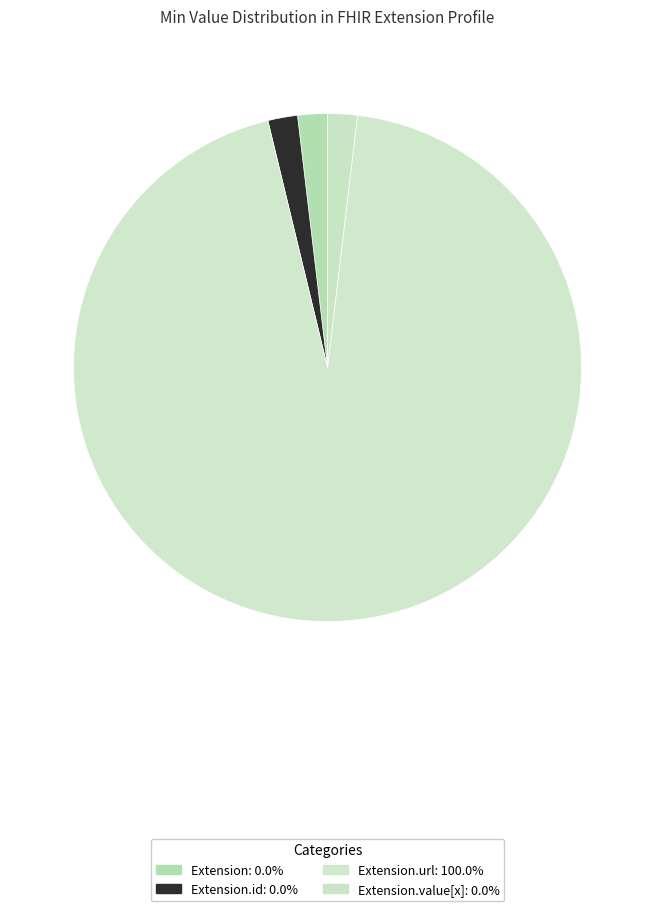

How many segments does this pie chart have?

4